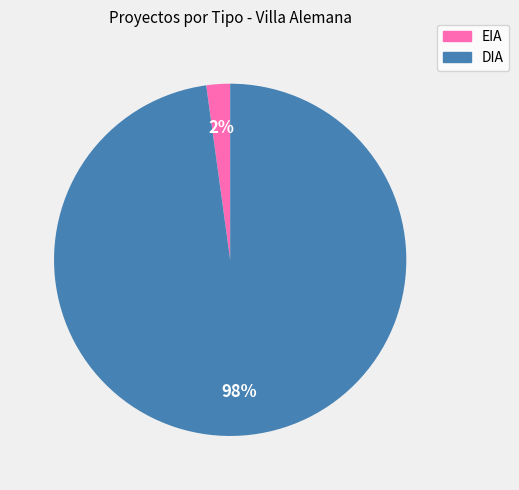

To the nearest percent, what portion does DIA represent?

98%